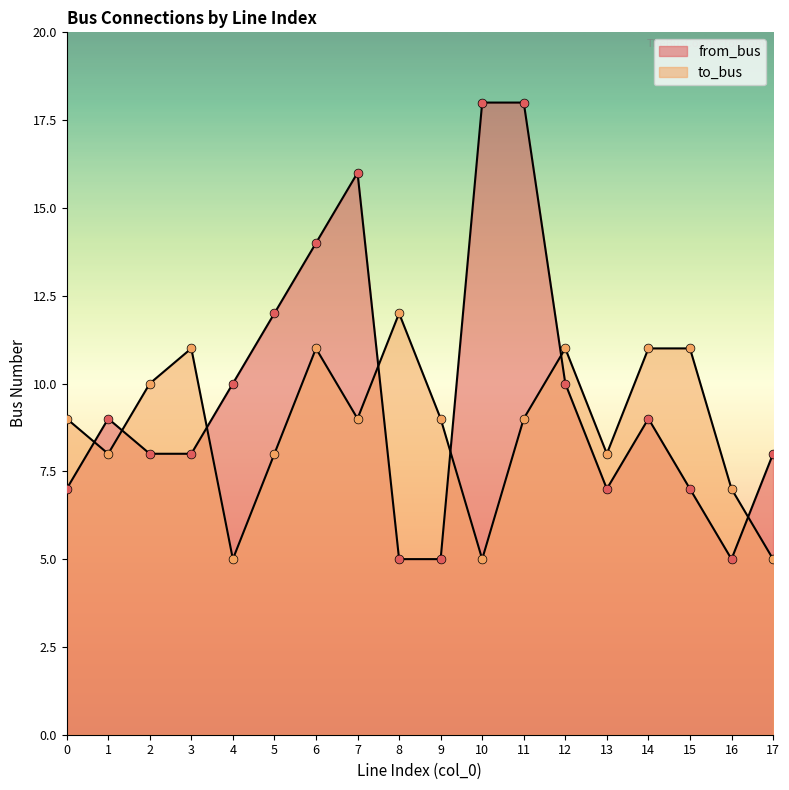

At how many categories does at least one series exceed 10?

10